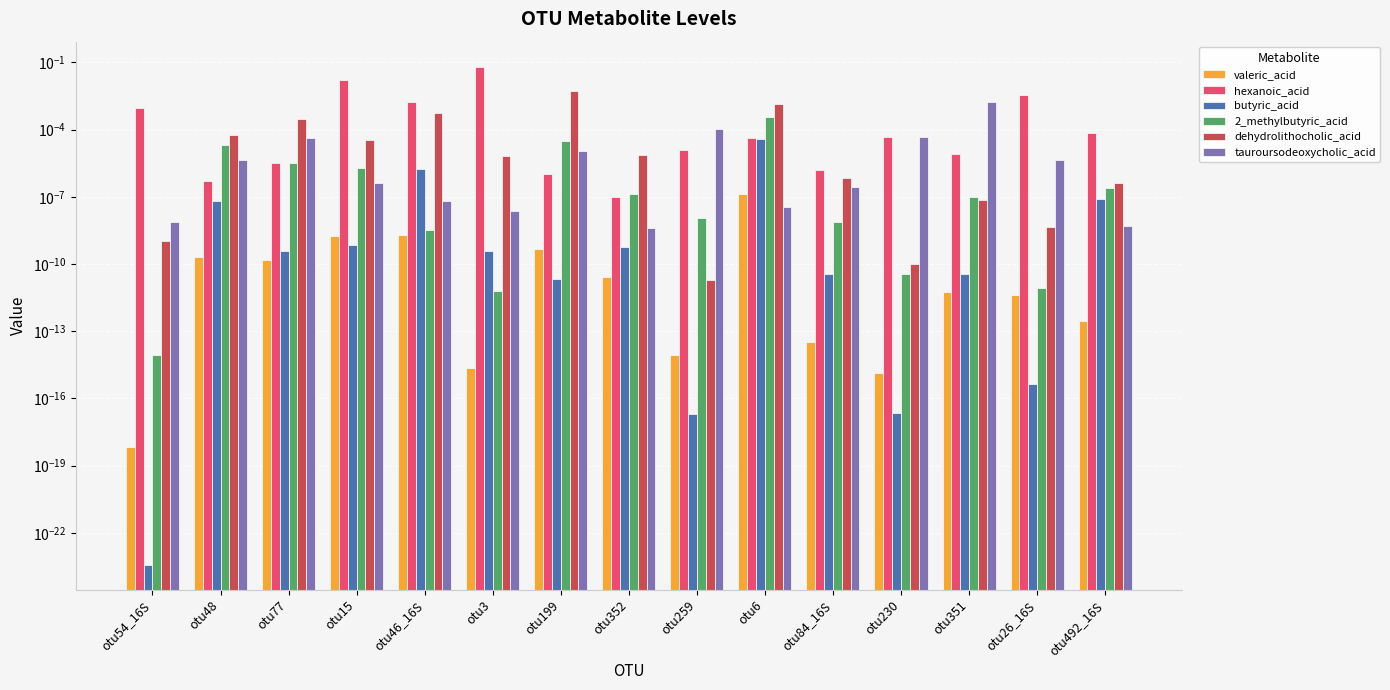

Are the bars horizontal?

No